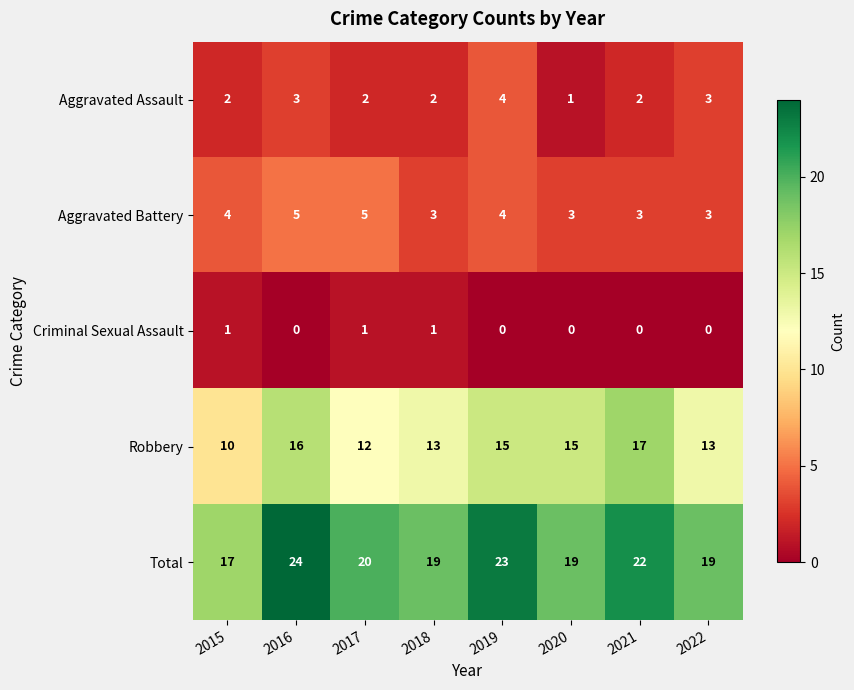

How many series are shown in this chart?

5